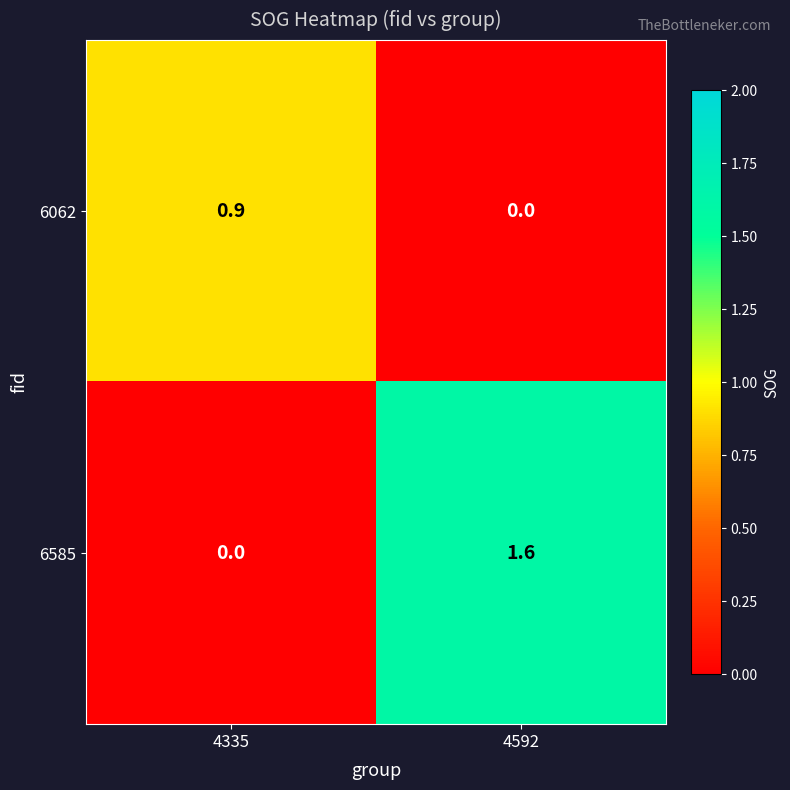

At which category is the sum across all series the highest?

4592